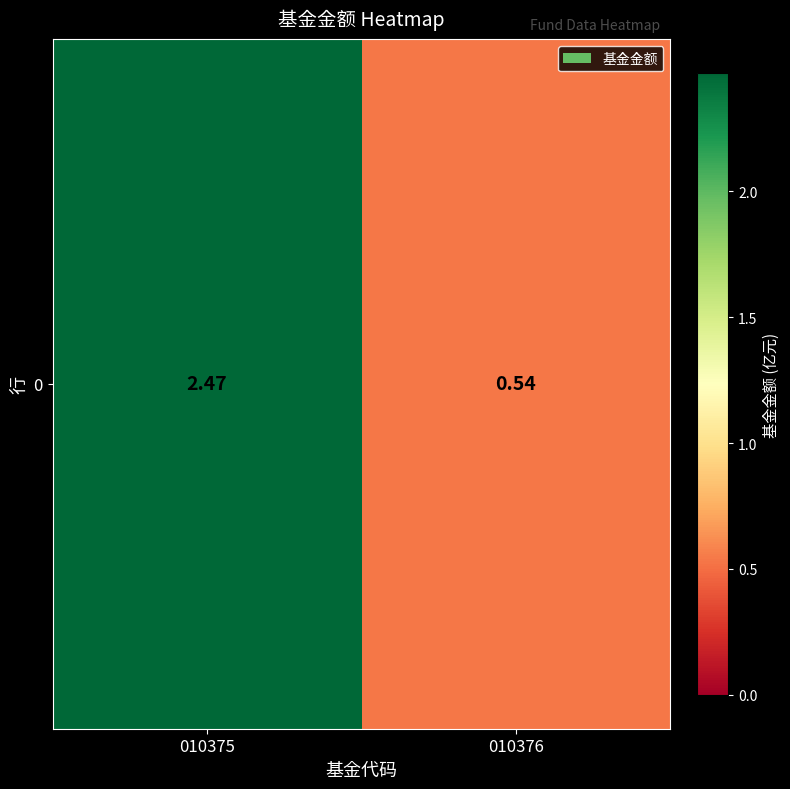

List the labels in order of value, smallest first.

010376, 010375